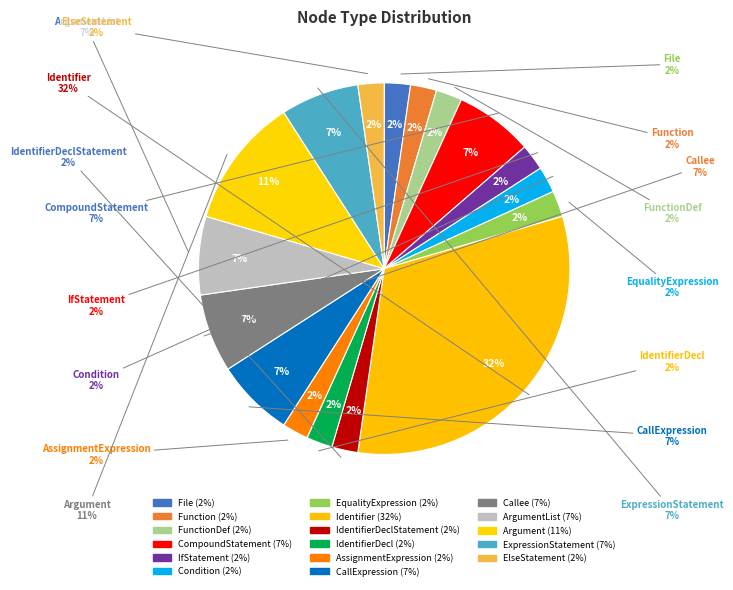

To the nearest percent, what portion does IdentifierDeclStatement represent?

2%